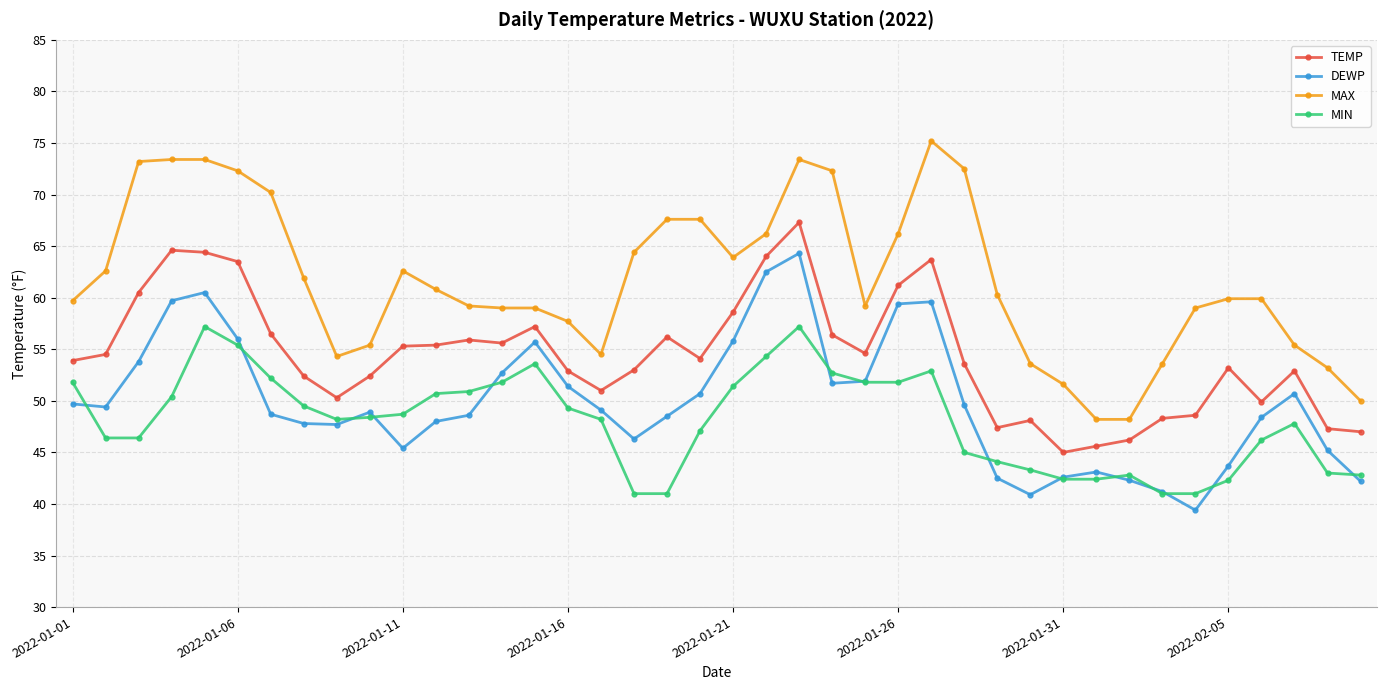

Rank the series by their maximum value, from highest to lowest.

MAX, TEMP, DEWP, MIN